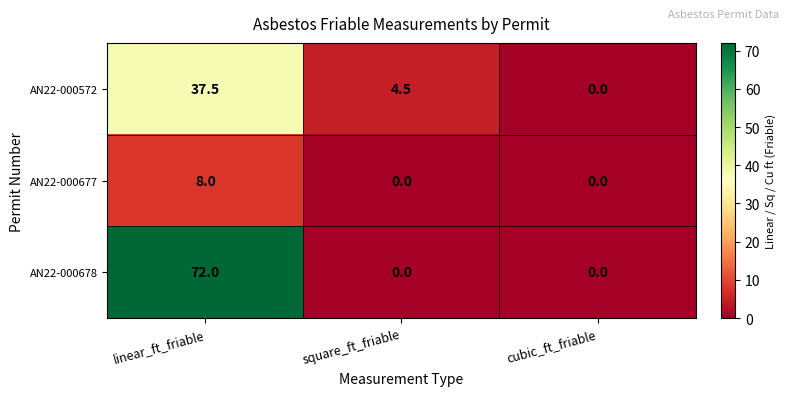

At how many categories does at least one series exceed 9?

1